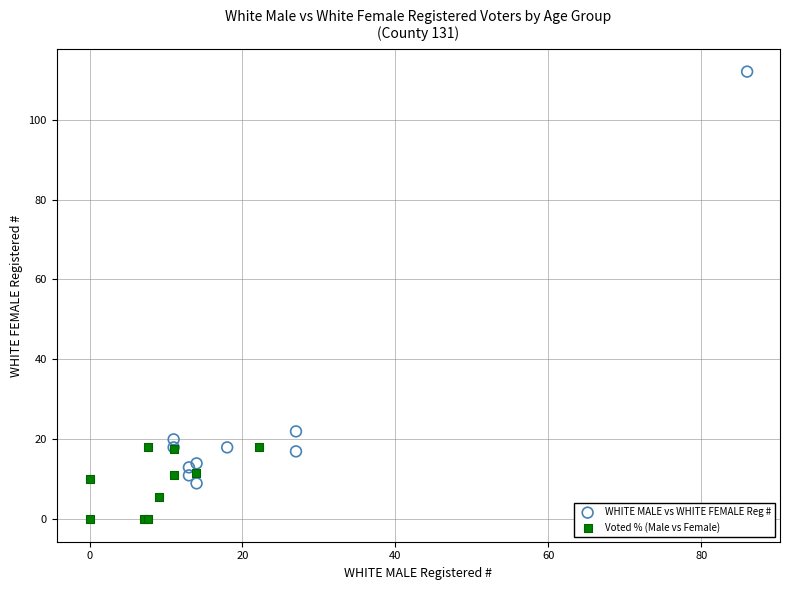

Which series reaches the minimum Y coordinate?

Voted % (Male vs Female)